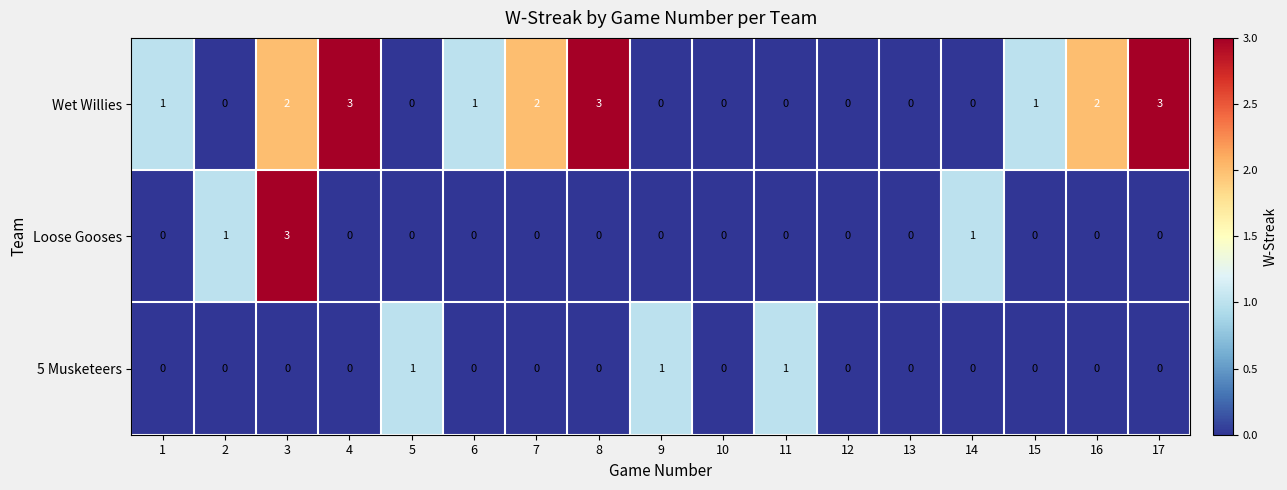

What is the difference between the highest and lowest values at 17?

3